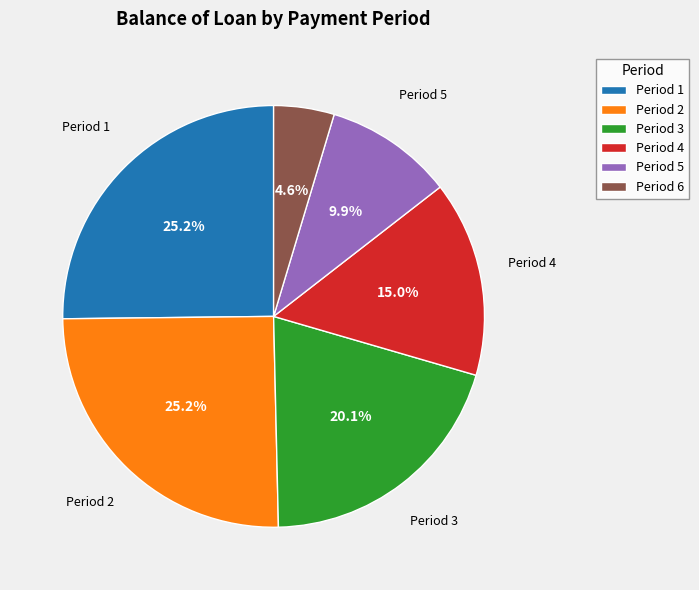

How much of the chart is everything except Period 2?

74.8%